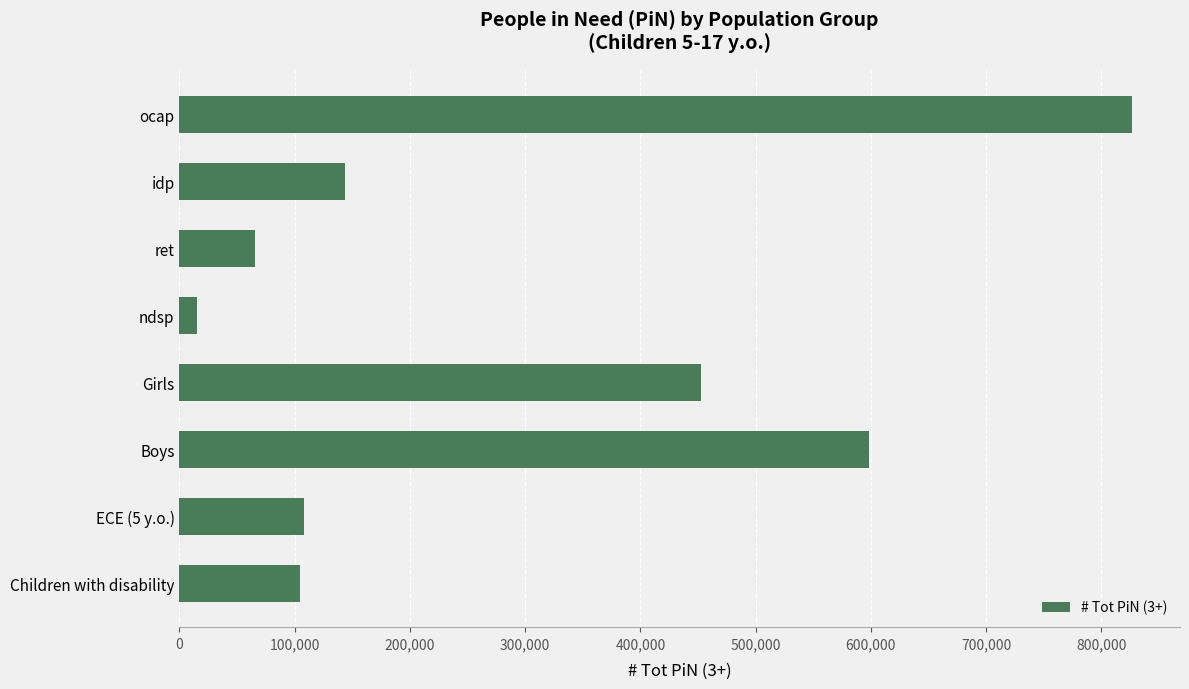

What is the minimum value shown in the chart?

15060